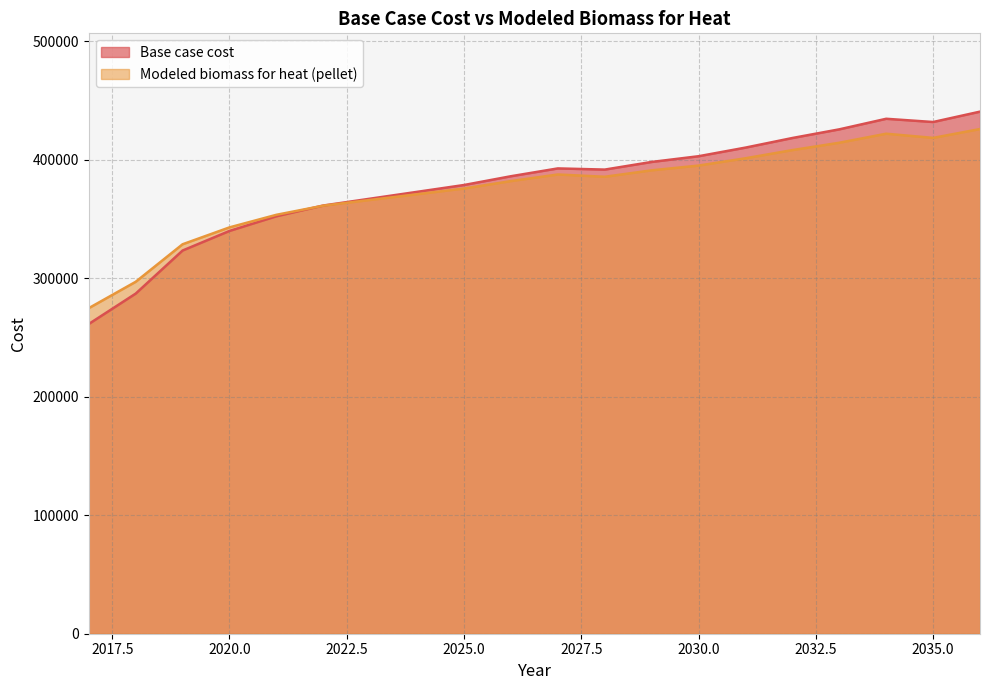

Count the number of data series in this chart.

2